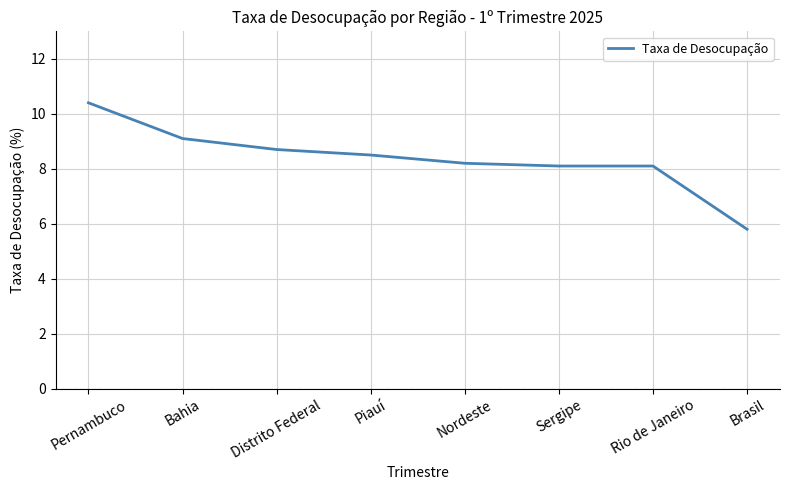

How many distinct data groups are displayed?

1